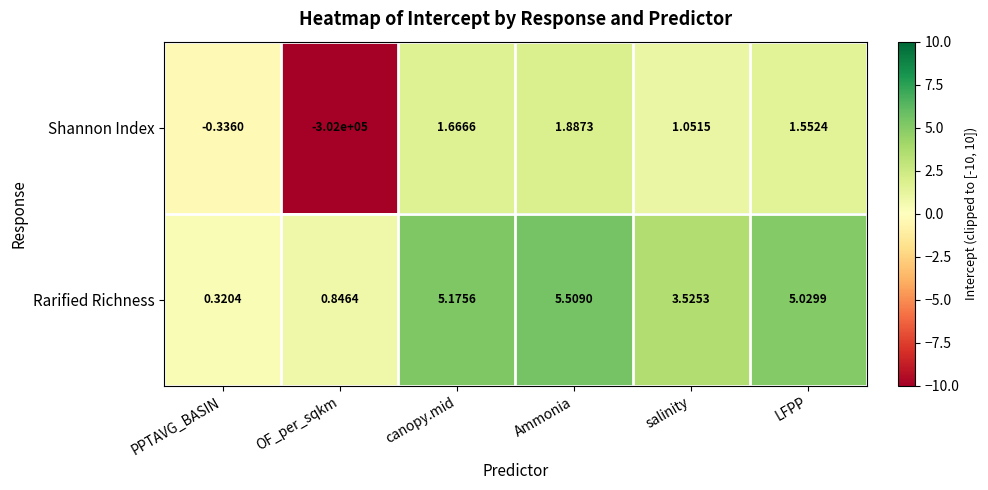

Rank the series by their maximum value, from highest to lowest.

Rarified Richness, Shannon Index